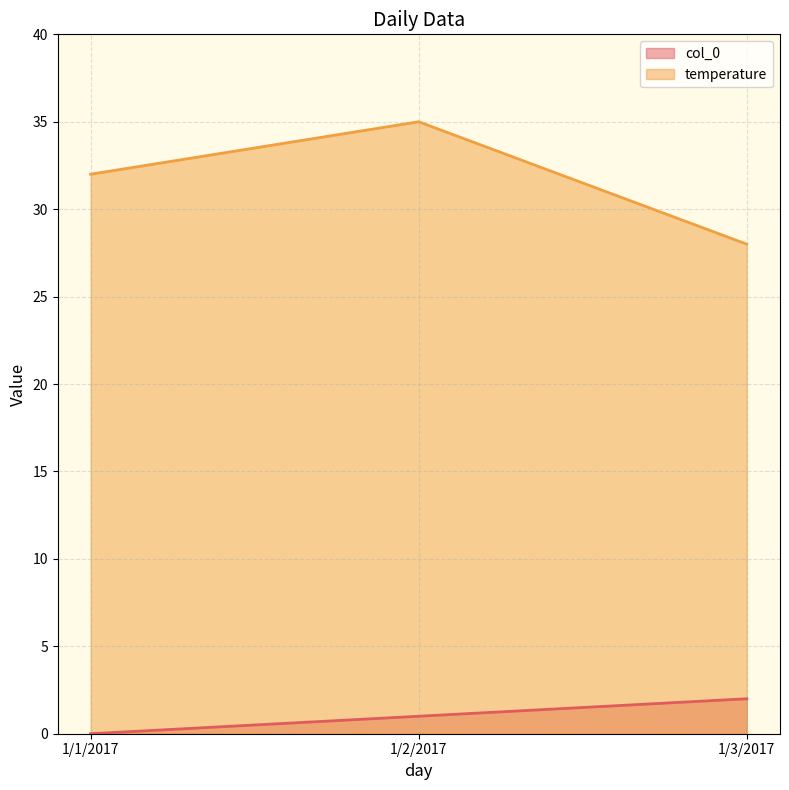

What position from the right is 1/2/2017?

2